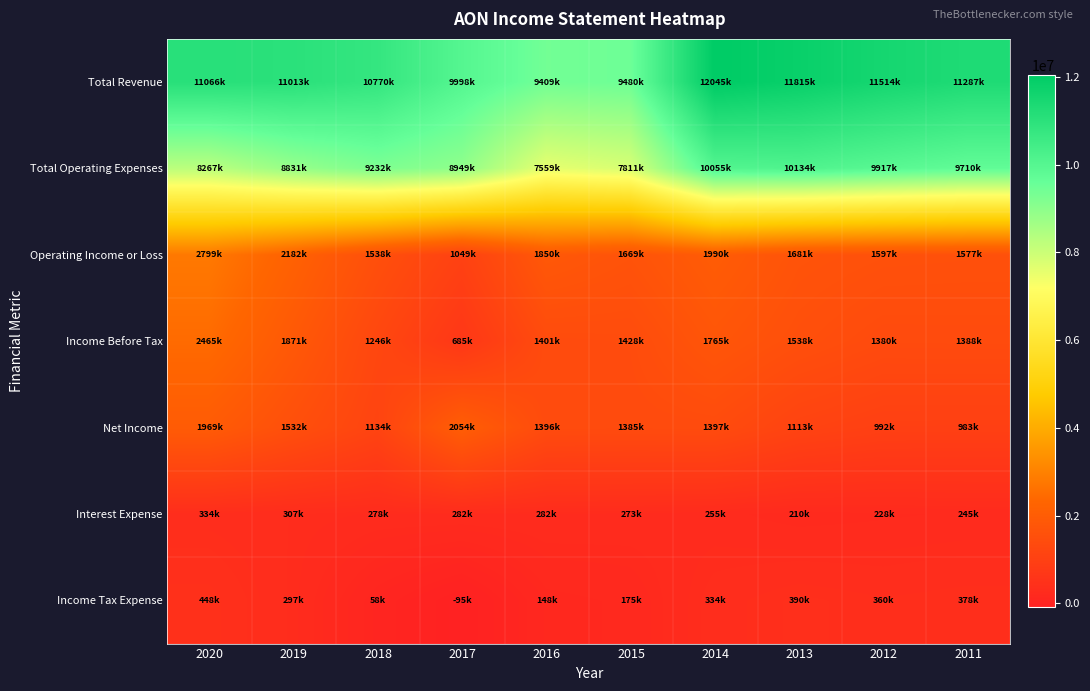

Between 2014 and 2017, which is larger?

2014